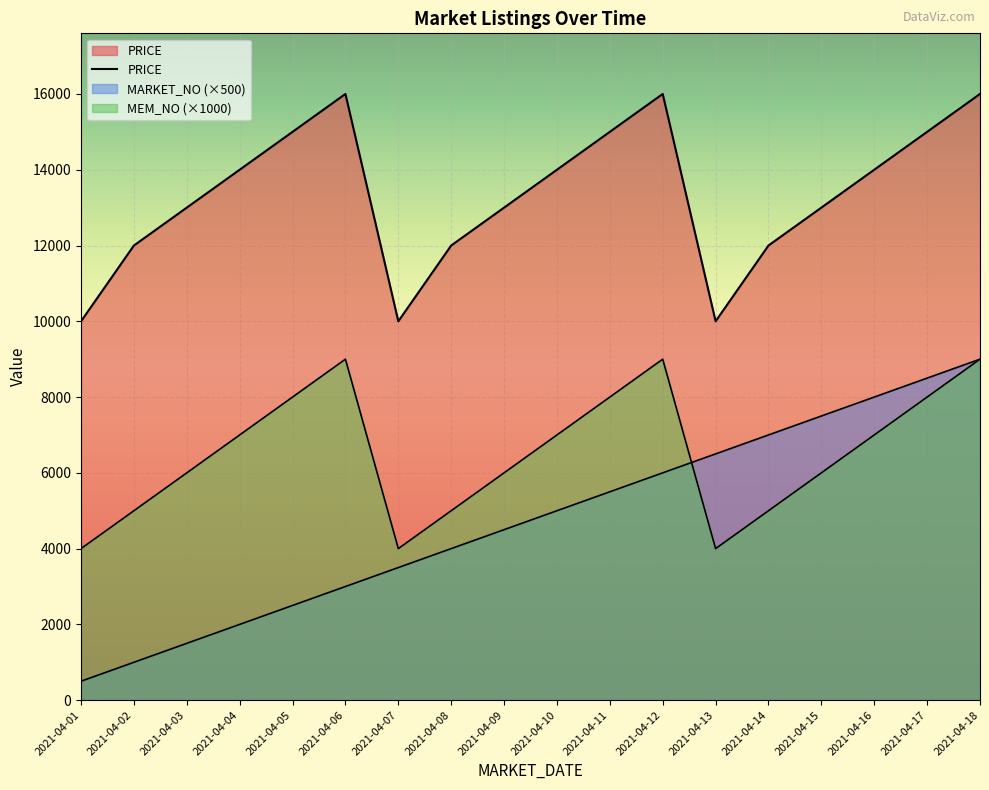

What is the difference between the second highest and minimum values?

6000